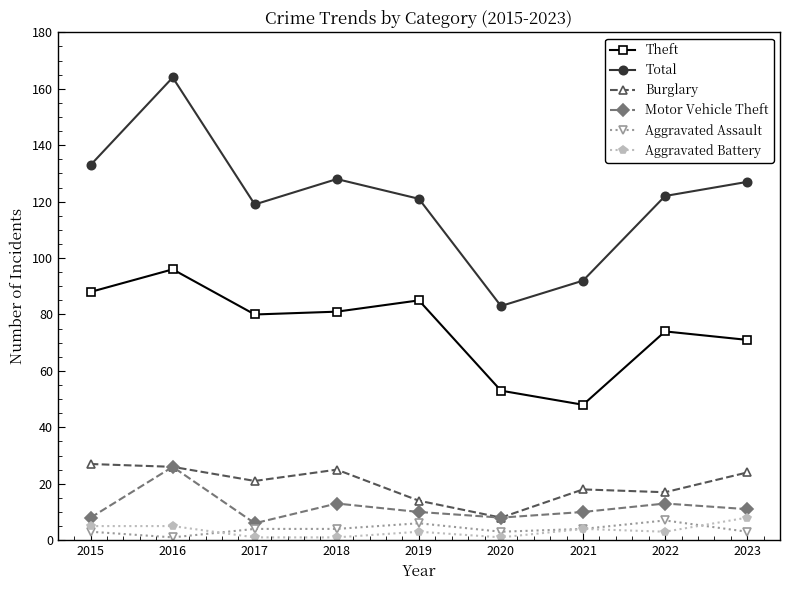

What is the difference between the Aggravated Battery values at 2020 and 2021?

3